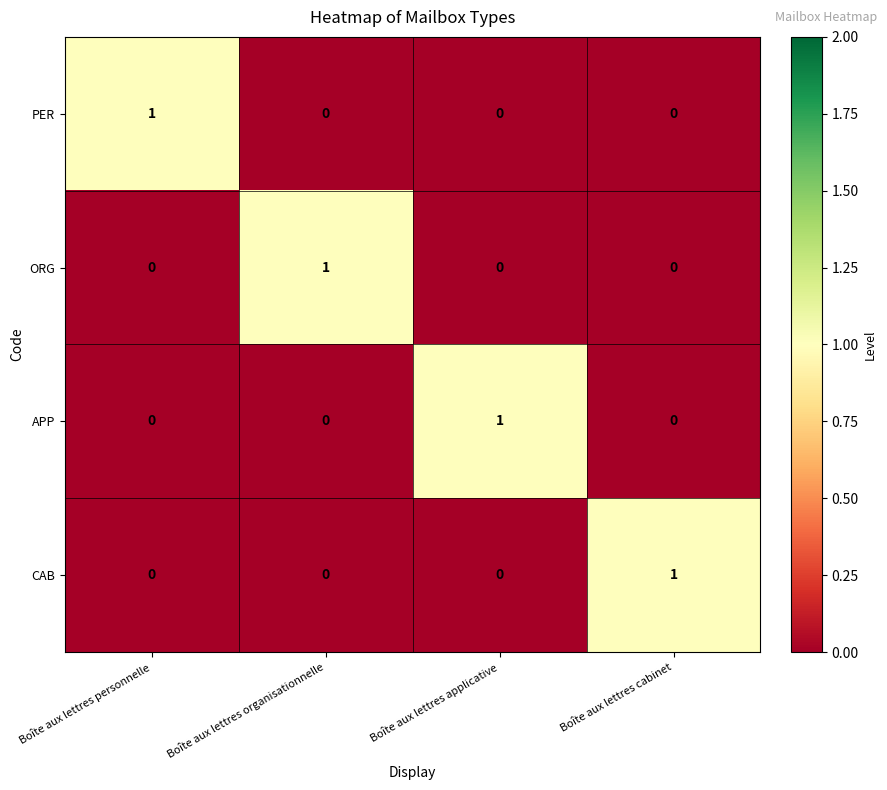

True or false: PER has a value of 0 at Boîte aux lettres organisationnelle.

True